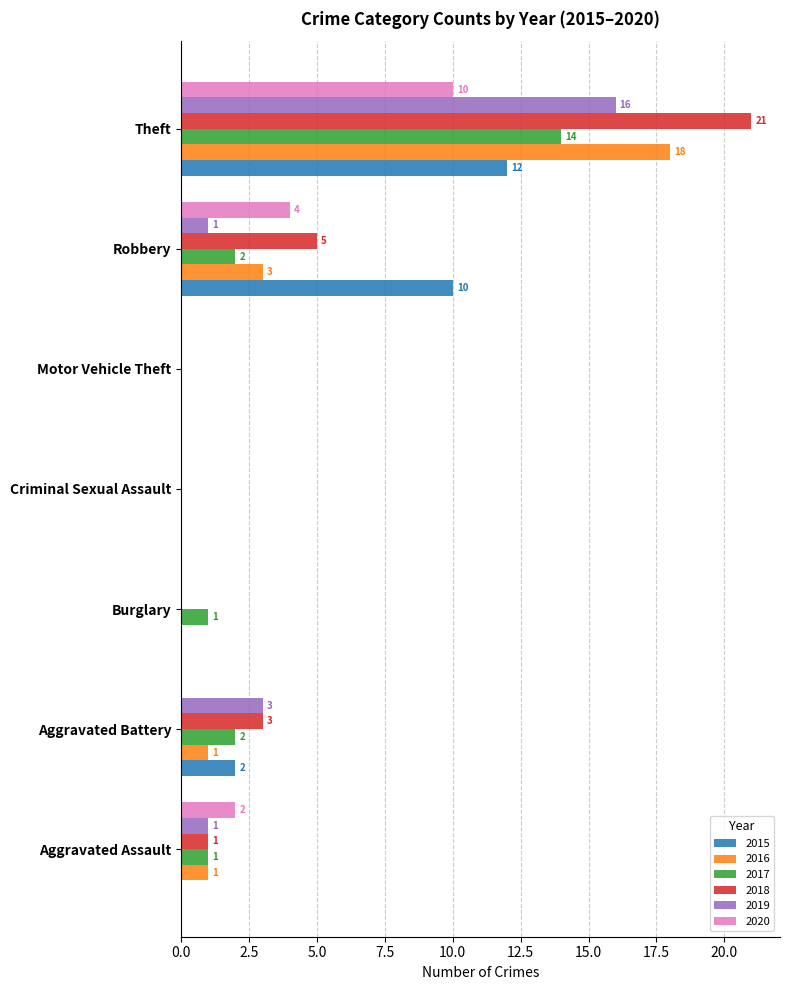

How many 2020 values are between 0 and 4?

6